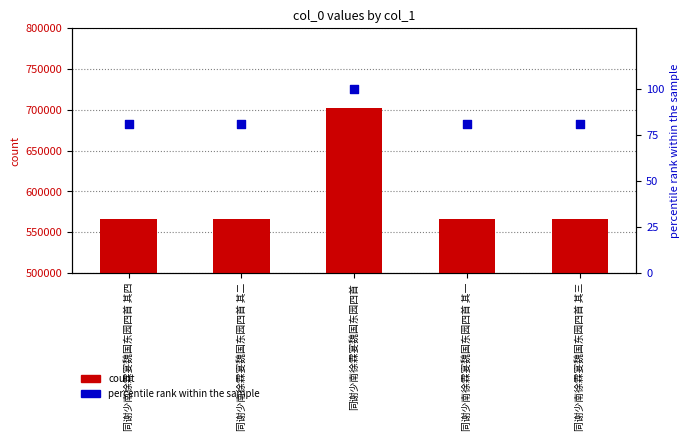

Which series contains the highest Y value?

col_0